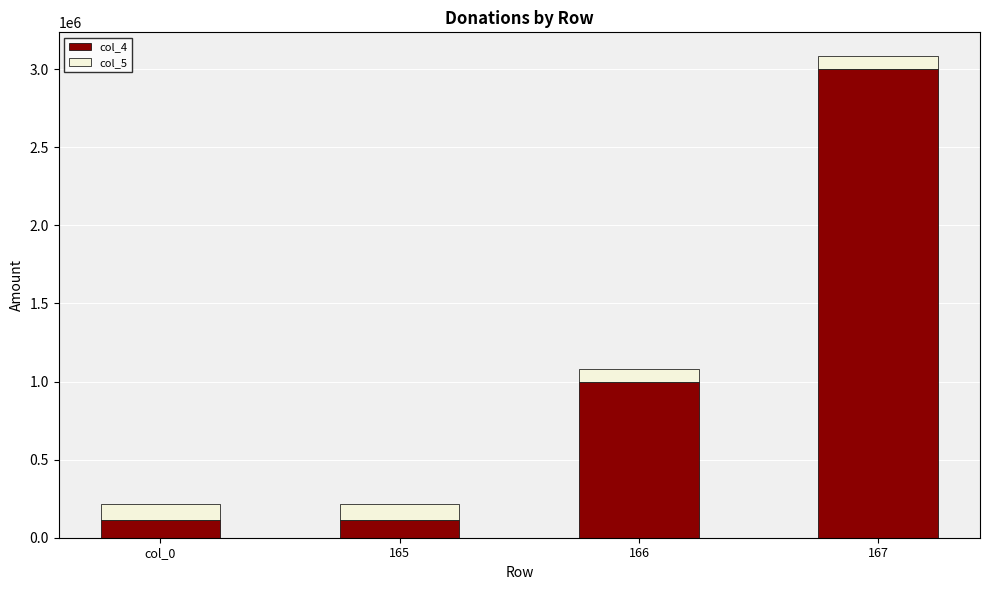

What is the sum of the col_4 values at 165 and 166?

1114378